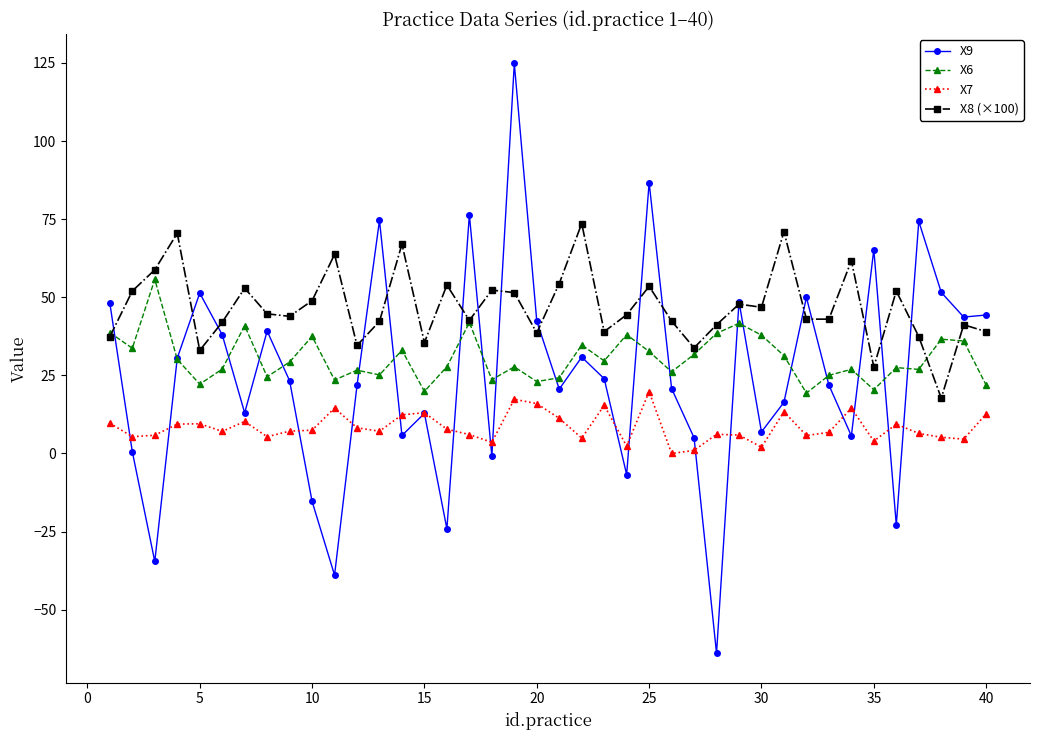

Which series has the largest range (max minus min)?

X9